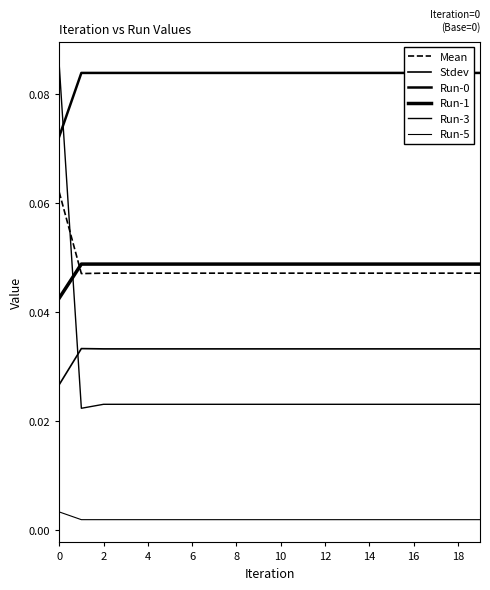

Rank the series at 18 from lowest to highest value.

Run-5, Run-3, Stdev, Mean, Run-1, Run-0